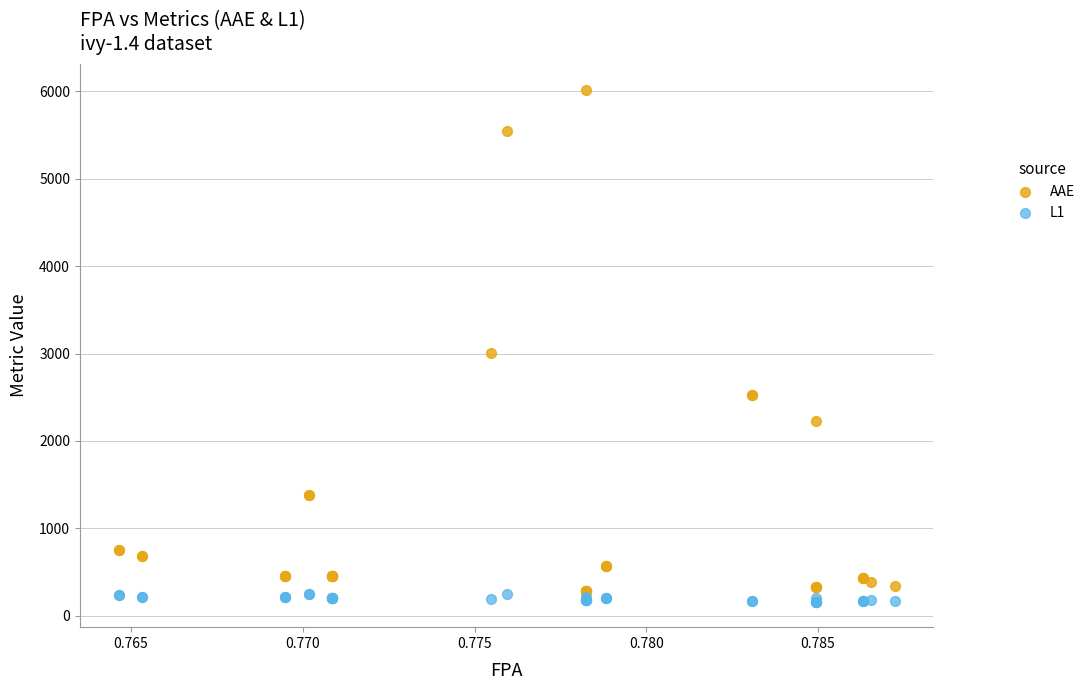

Across all series, what Y value is closest to 3090?

3009.0